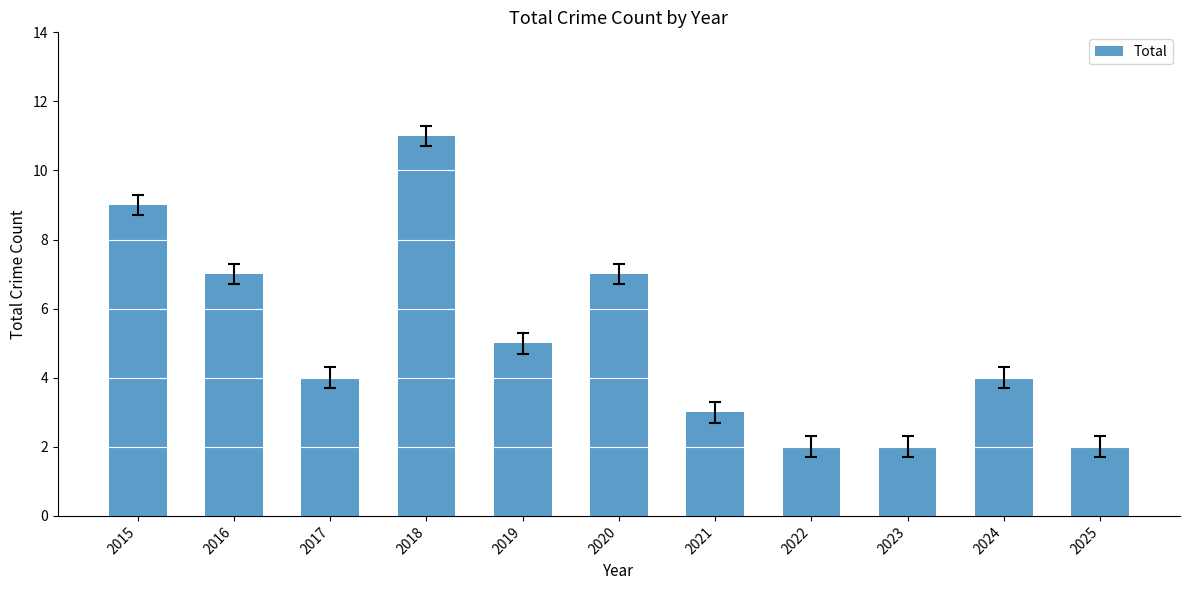

How many bars are there in total?

11